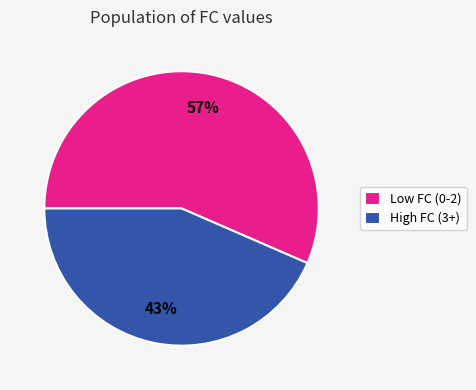

To the nearest percent, what portion does High FC (3+) represent?

43%